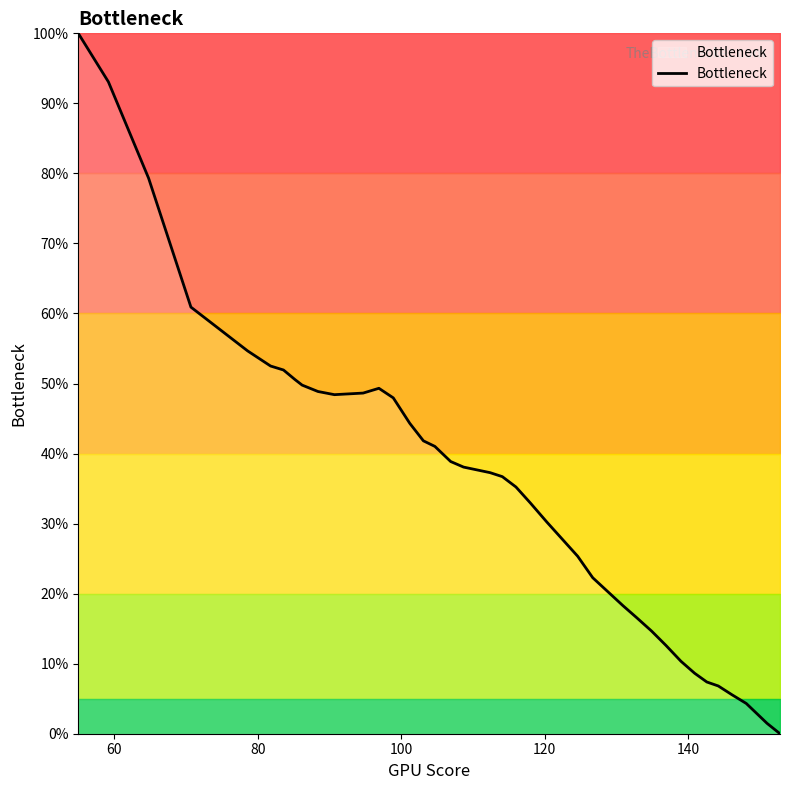

What is the difference between the maximum and minimum values?

100.0